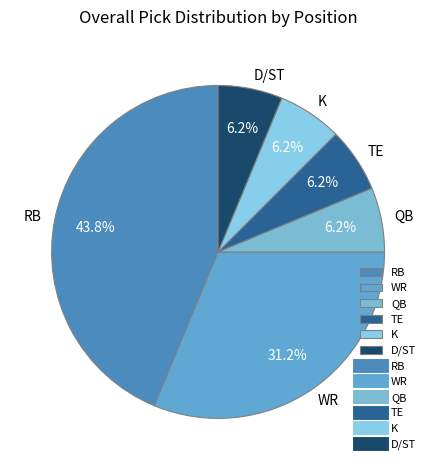

How many slices are in this pie chart?

6